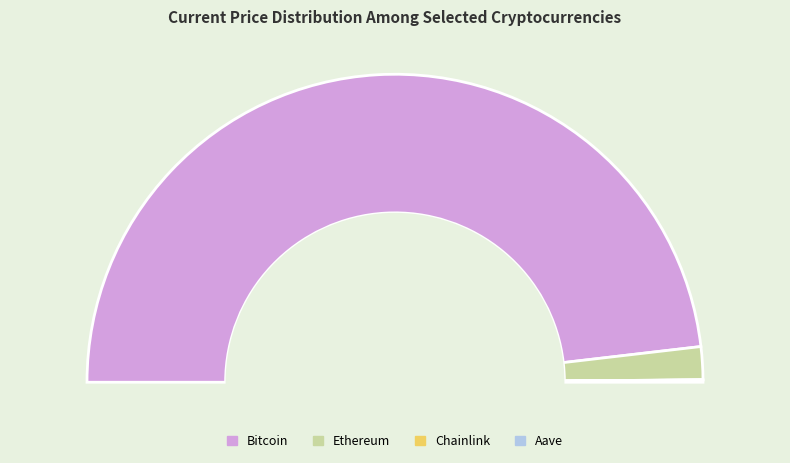

Count the number of slices in the pie.

4